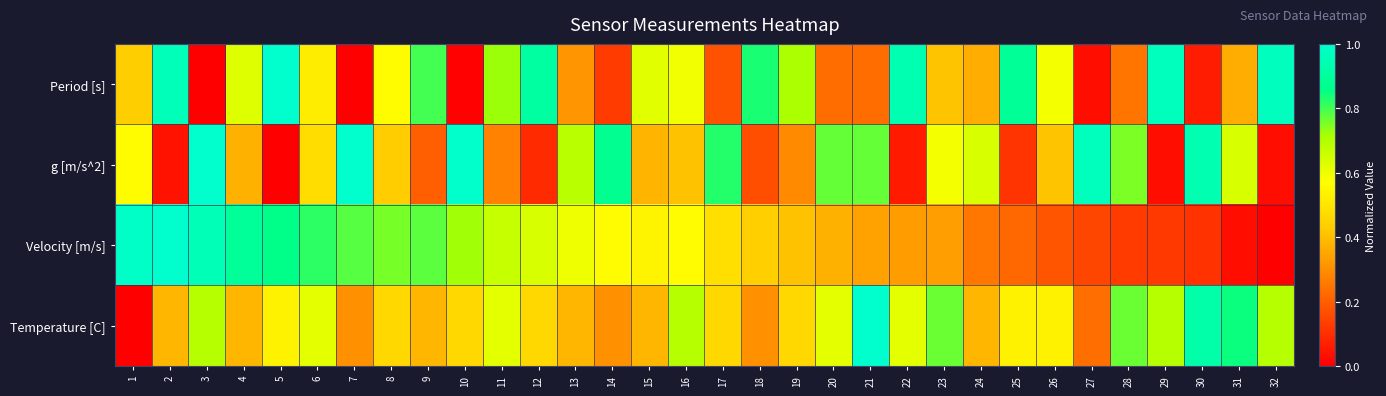

List the series in order of their overall mean, highest first.

Temperature [C], Period [s], Velocity [m/s], g [m/s^2]